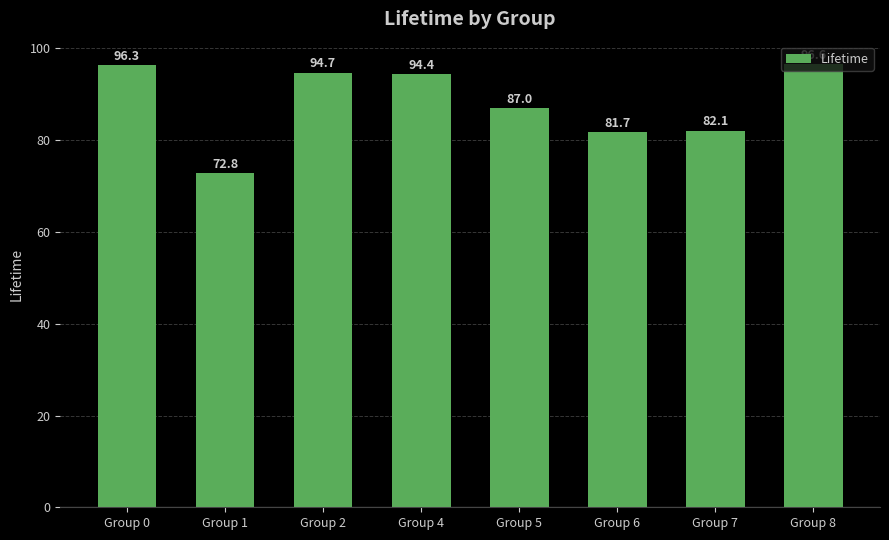

What is the ratio of the value at Group 5 to the value at Group 2?

0.9